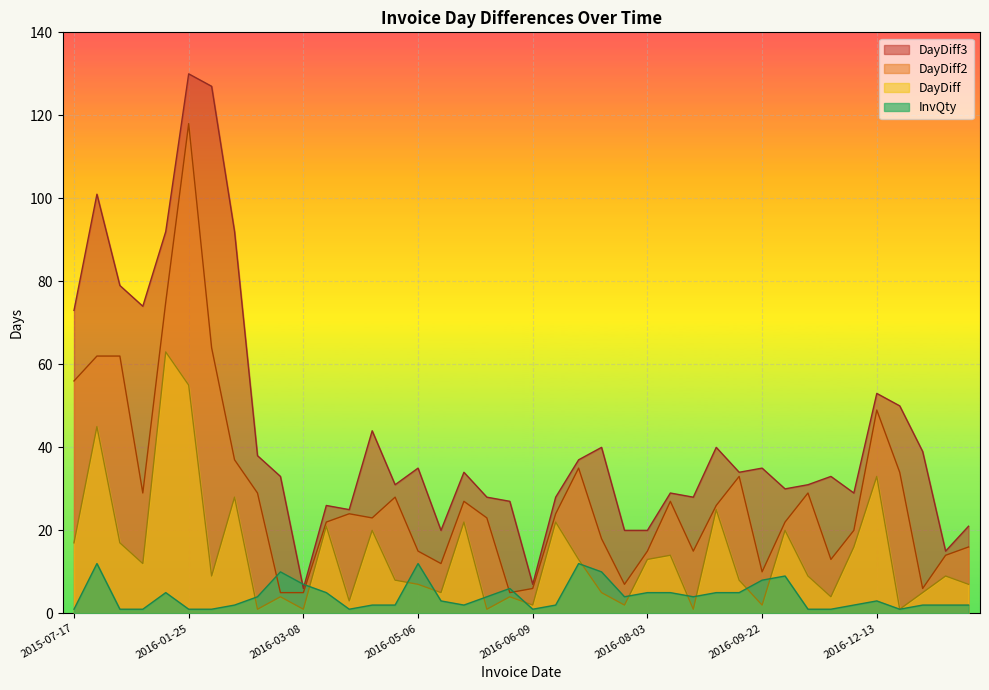

What is the minimum value shown in the chart?

1